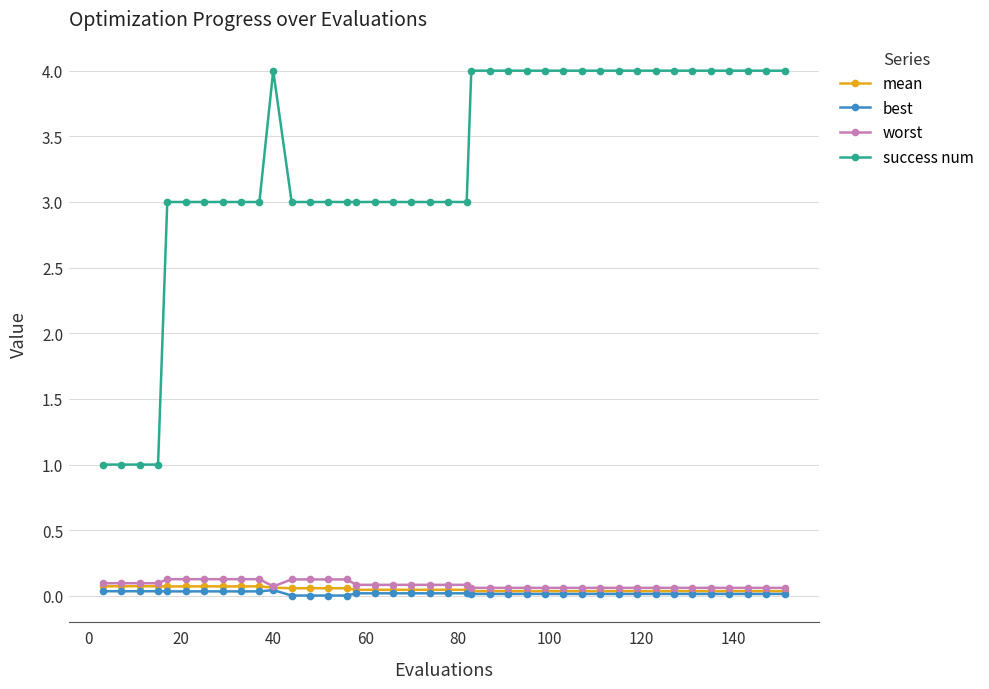

Which series has the widest spread of values?

success num